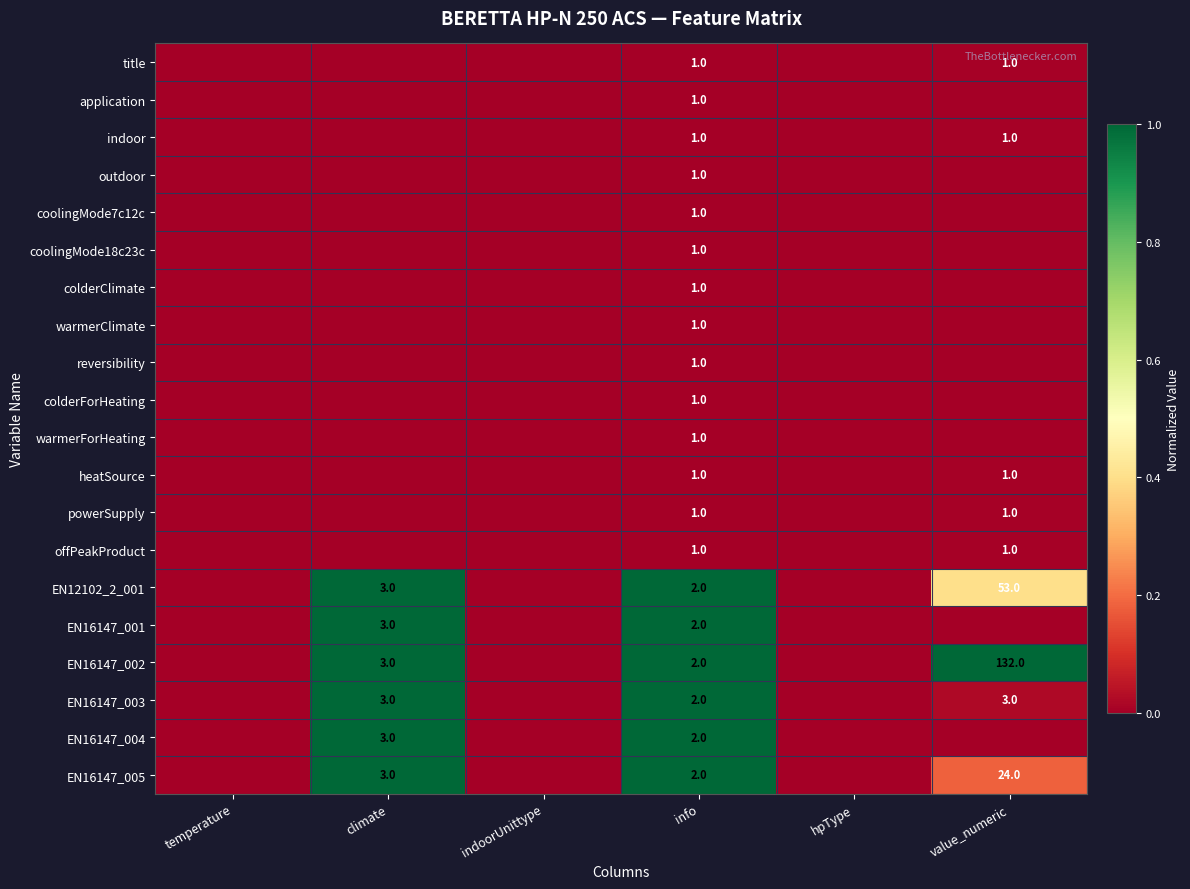

Which has a higher value, temperature or climate?

temperature